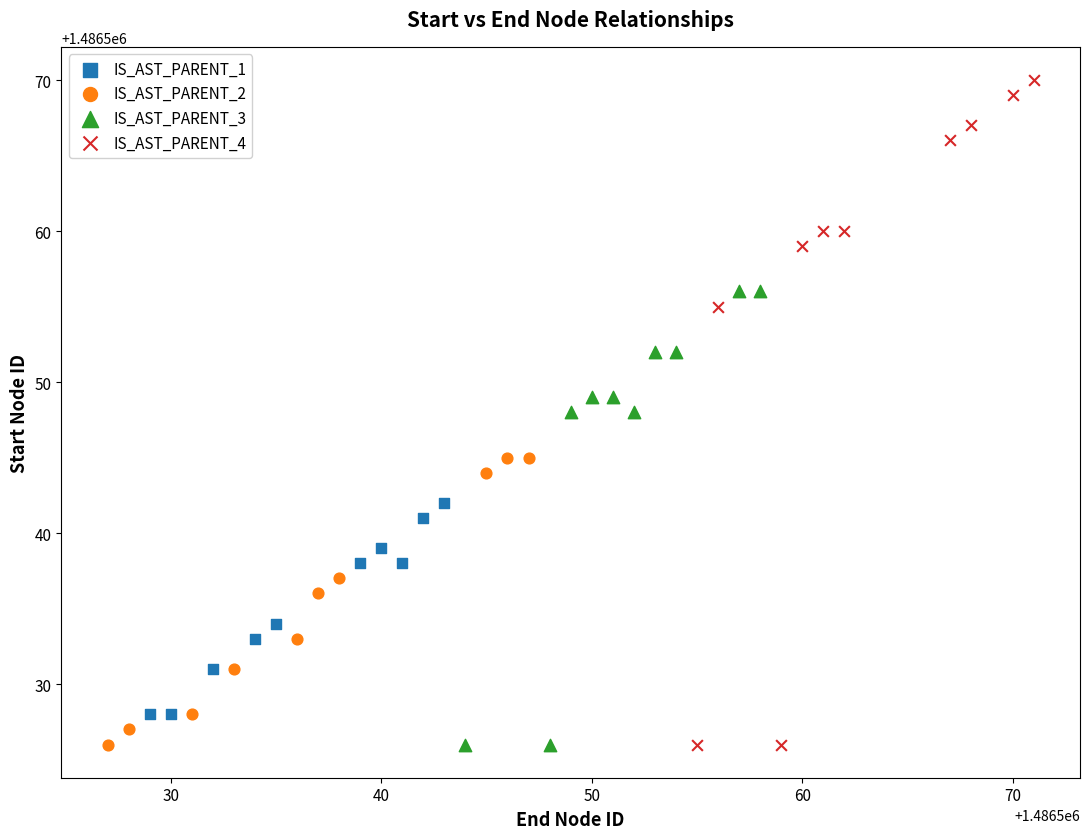

Which series contains the highest Y value?

IS_AST_PARENT_4